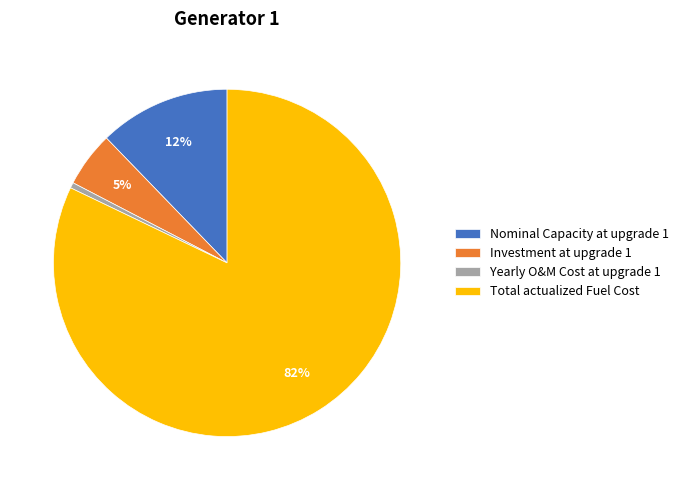

Rank the categories by value from highest to lowest.

Total actualized Fuel Cost, Nominal Capacity at upgrade 1, Investment at upgrade 1, Yearly O&M Cost at upgrade 1